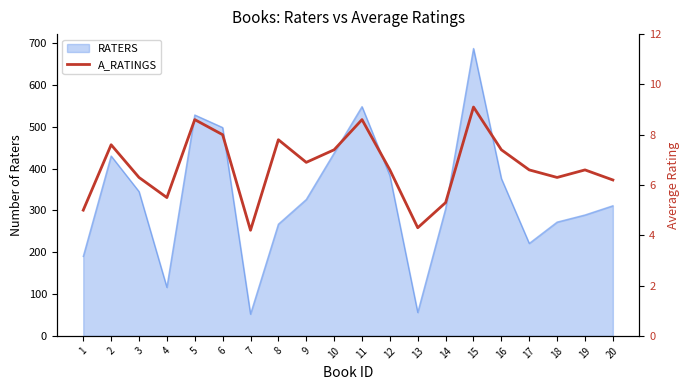

The RATERS series shows 687 at 15. True or false?

True